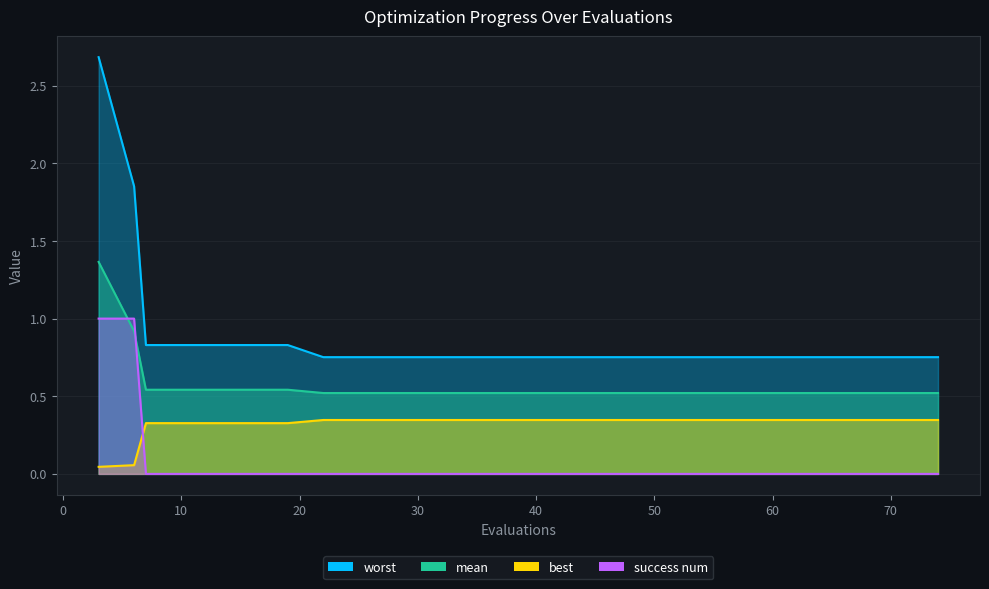

Rank the series at 54 from lowest to highest value.

success num, best, mean, worst